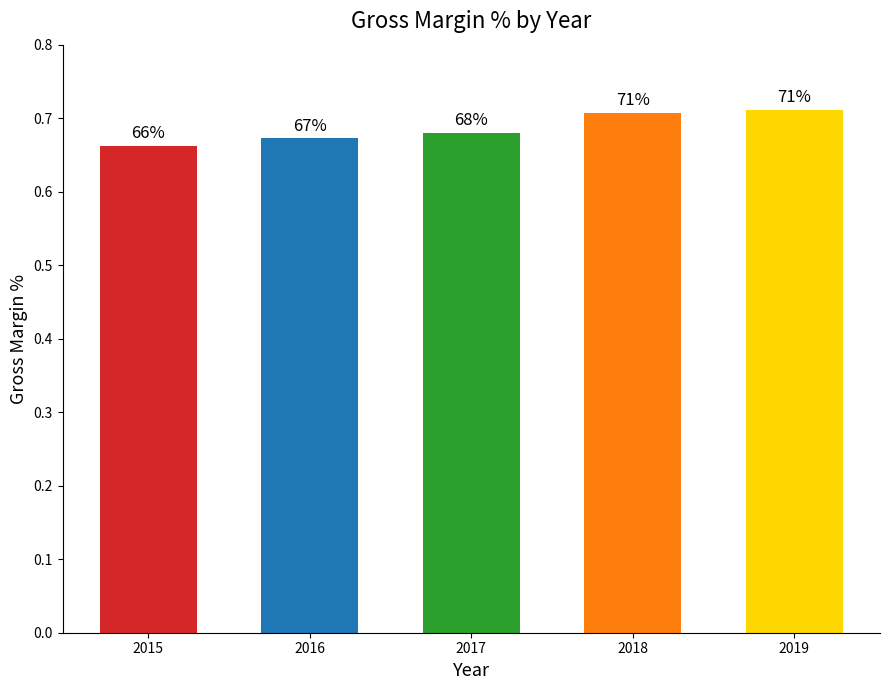

At which category does the chart reach its peak across all series?

2019